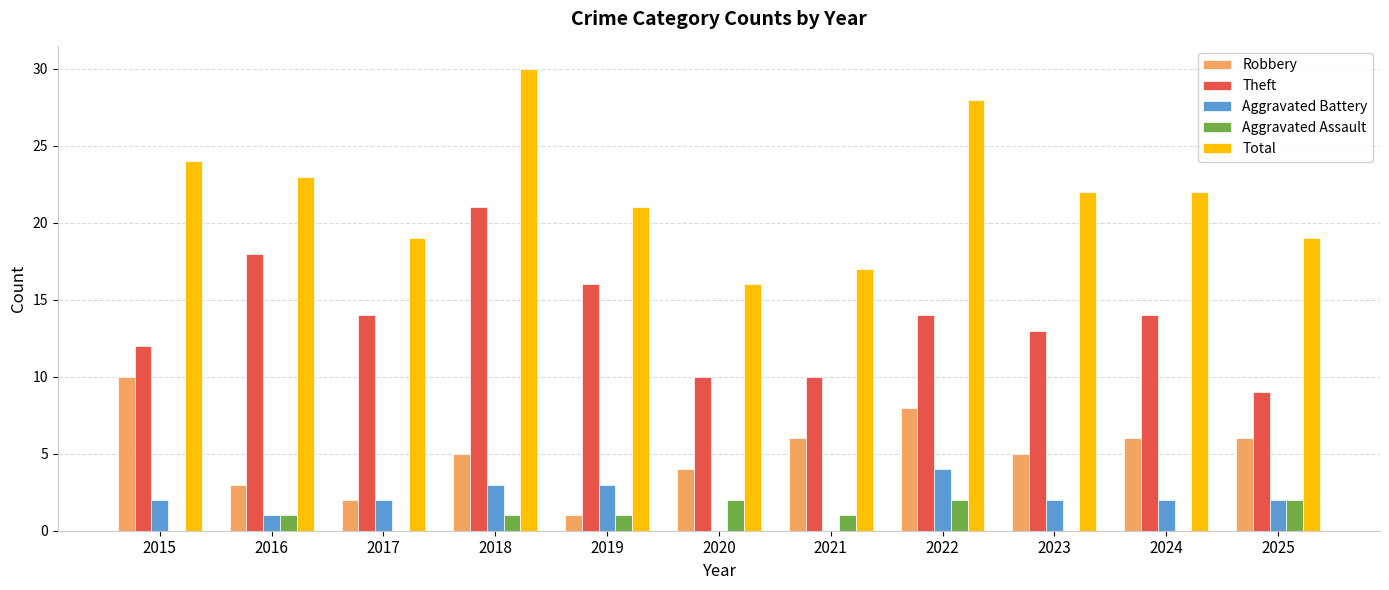

What is the greatest value displayed?

30